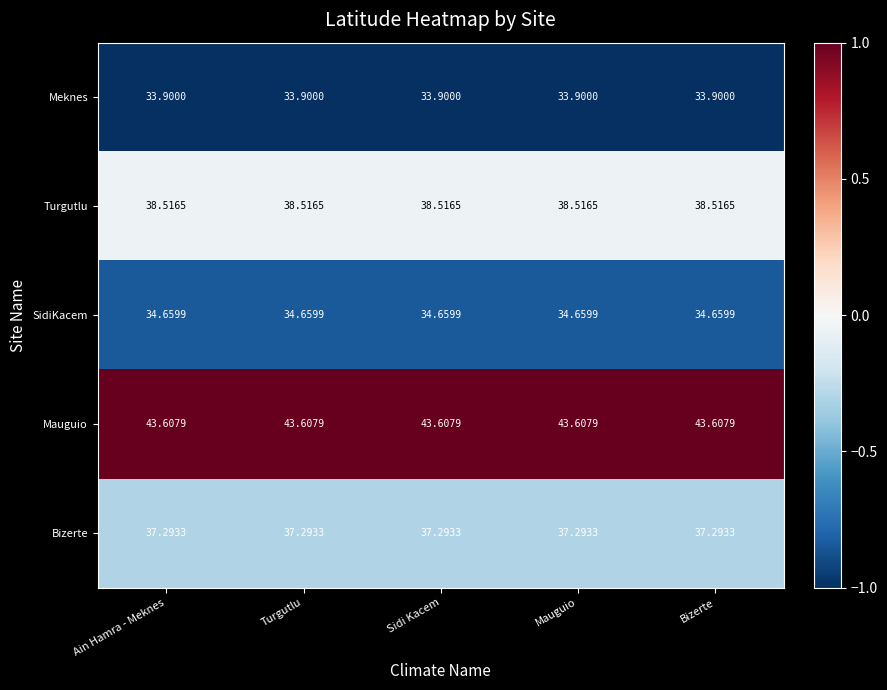

At Bizerte, list the series in order from largest to smallest.

Mauguio, Turgutlu, Bizerte, SidiKacem, Meknes